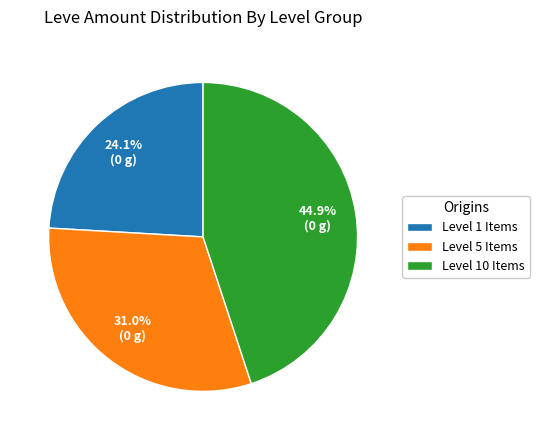

Count the number of slices in the pie.

3